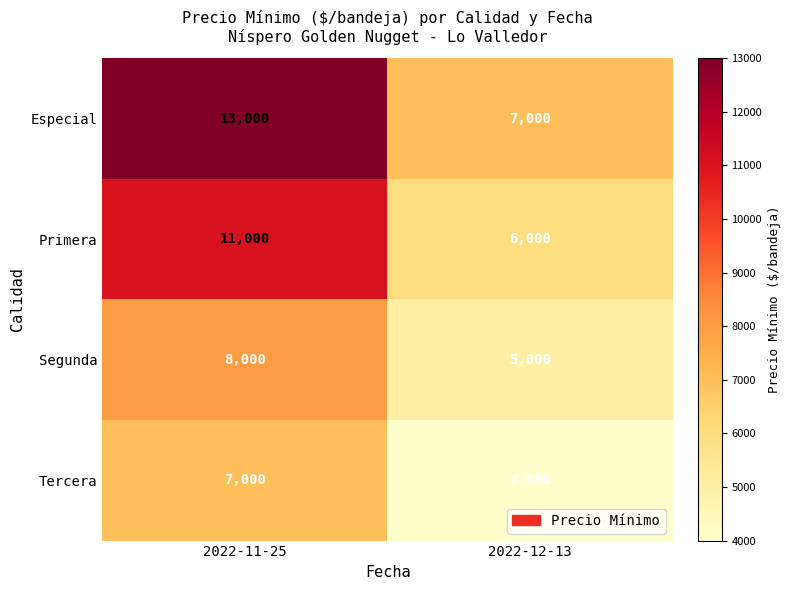

Rank the series at 2022-12-13 from highest to lowest value.

Especial, Primera, Segunda, Tercera